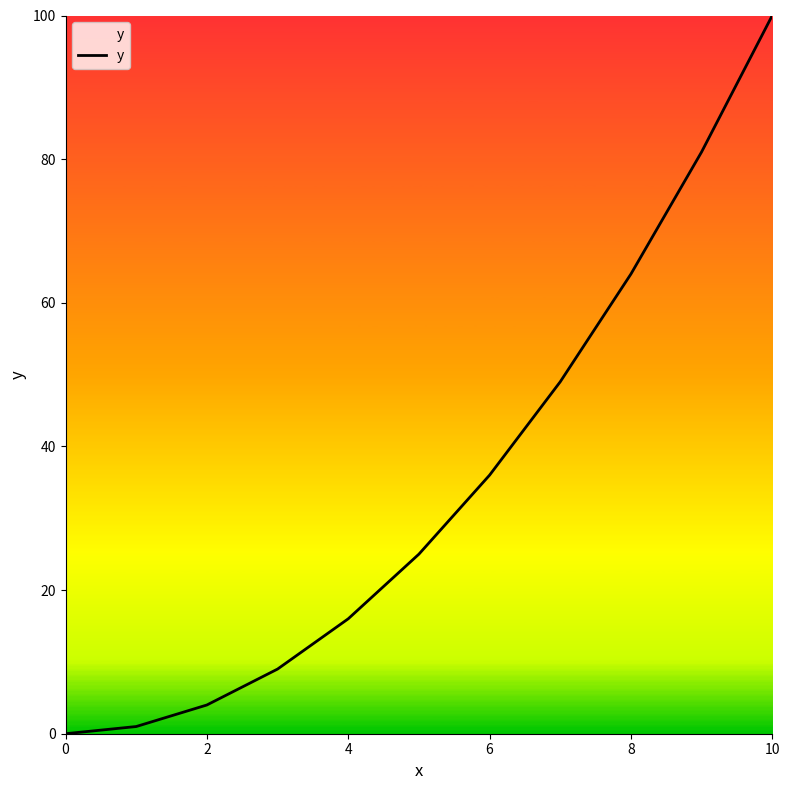

What is the difference between the maximum and minimum values?

100